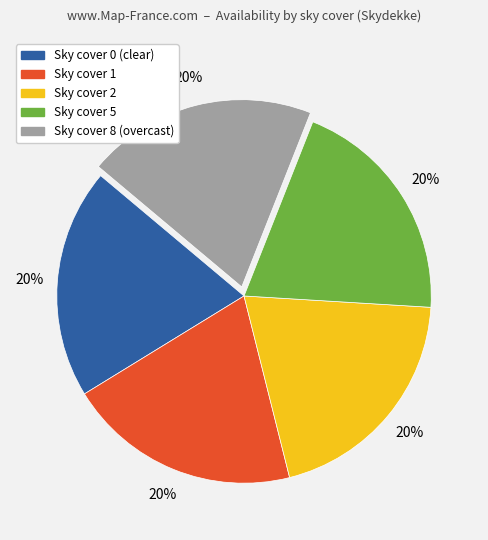

Is there any slice that represents more than half of the pie?

No